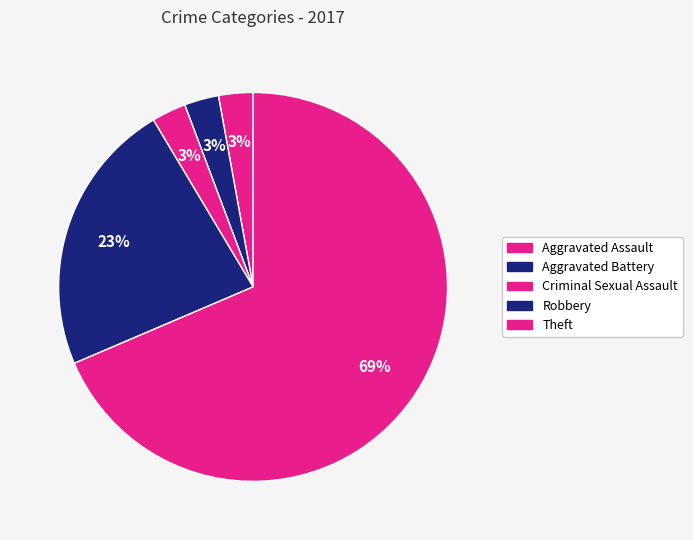

What is the largest slice in the pie chart?

Theft